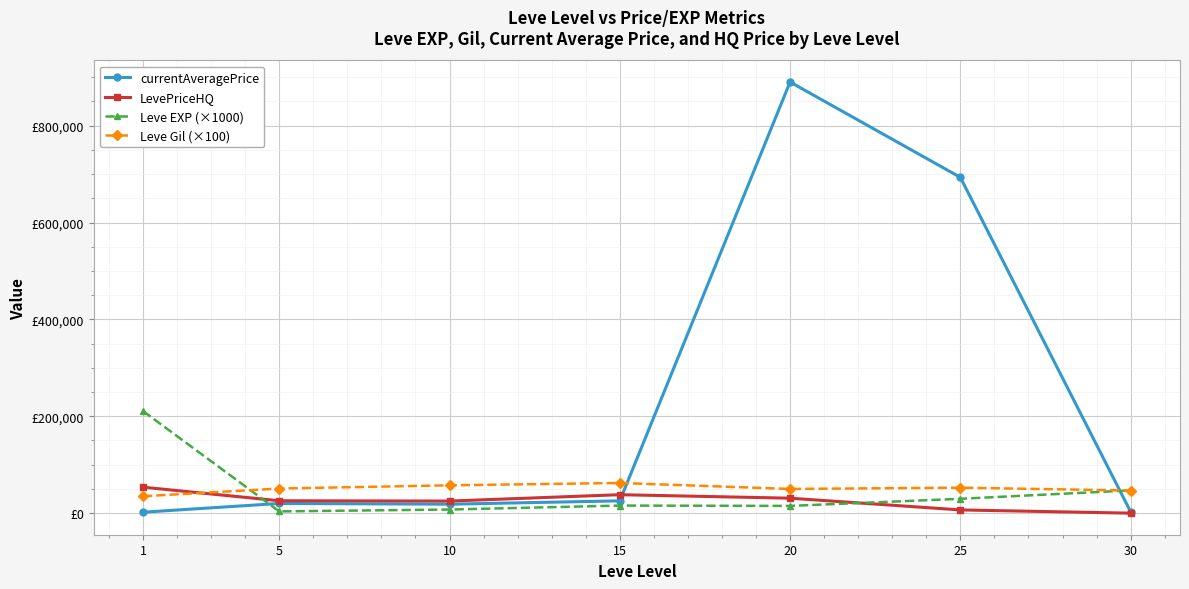

What are all the series names shown in the legend?

currentAveragePrice, LevePriceHQ, Leve EXP (×1000), Leve Gil (×100)